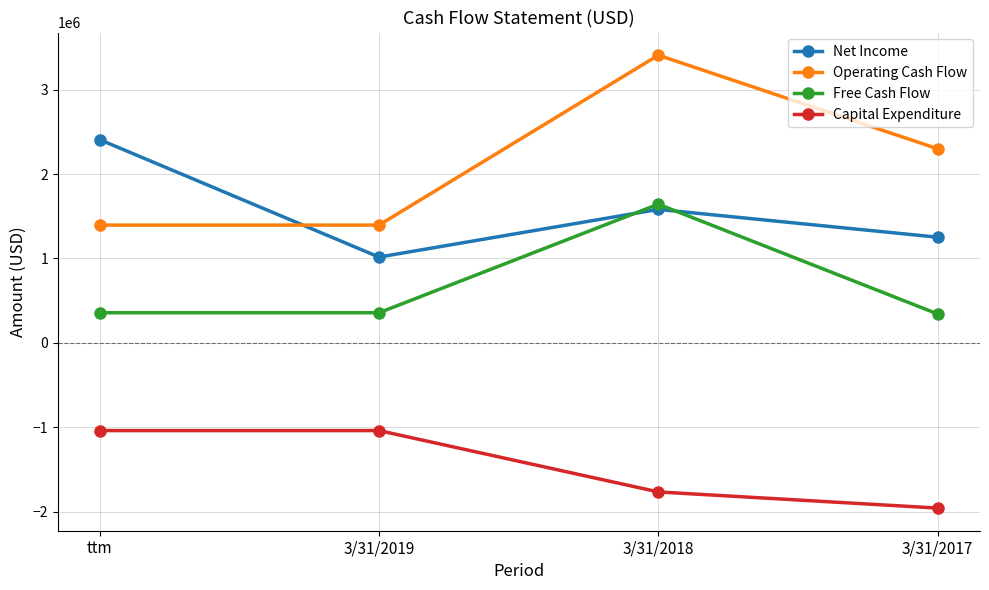

What is the minimum value shown in the chart?

-1955538